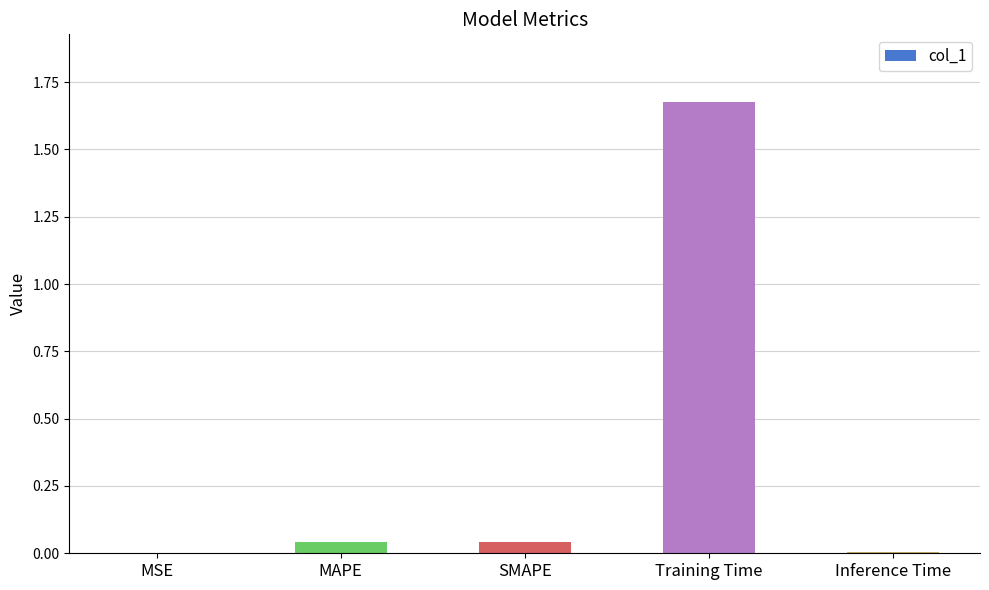

The value at SMAPE is 0.0. True or false?

True